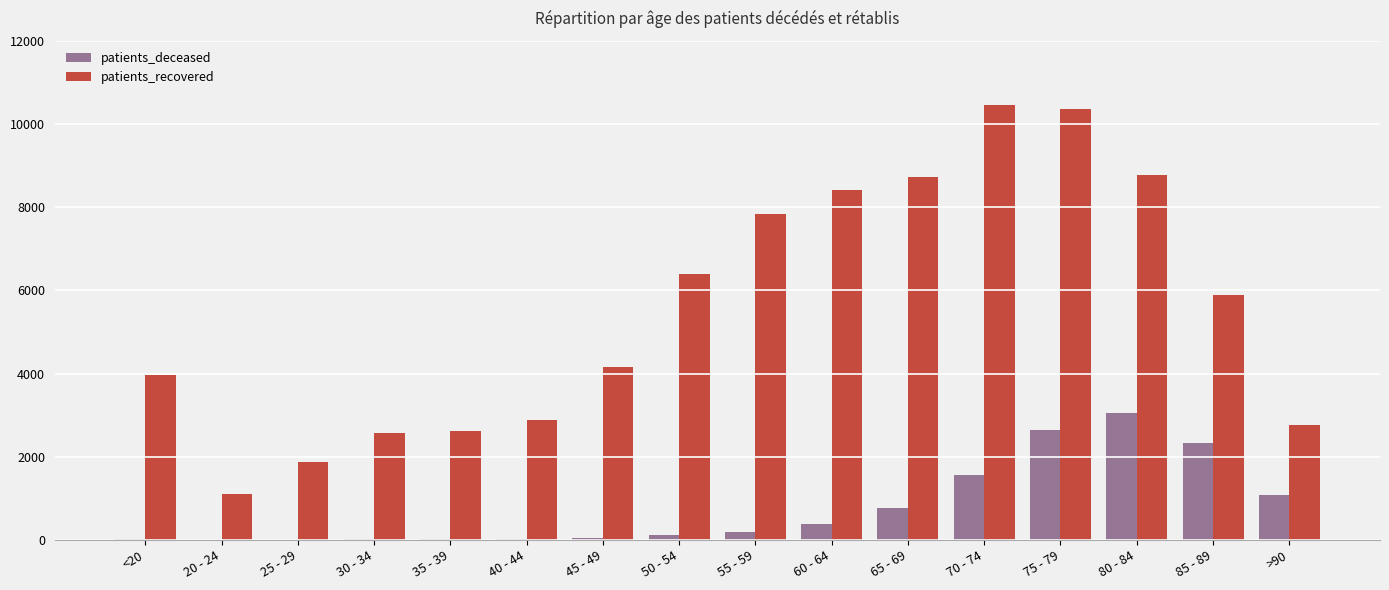

Which series has the largest total across all categories?

patients_recovered